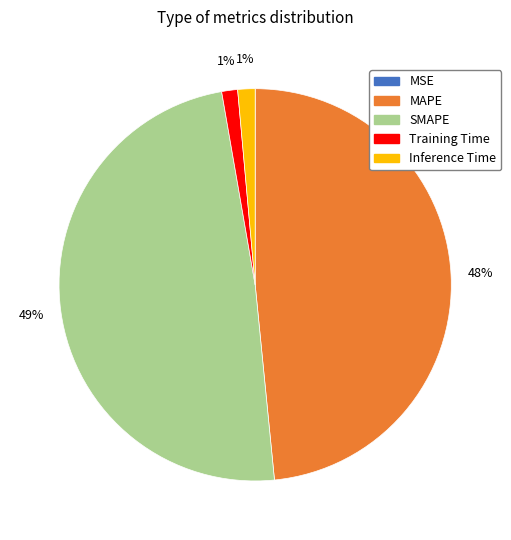

What percentage is the Training Time slice, to the nearest percent?

1%